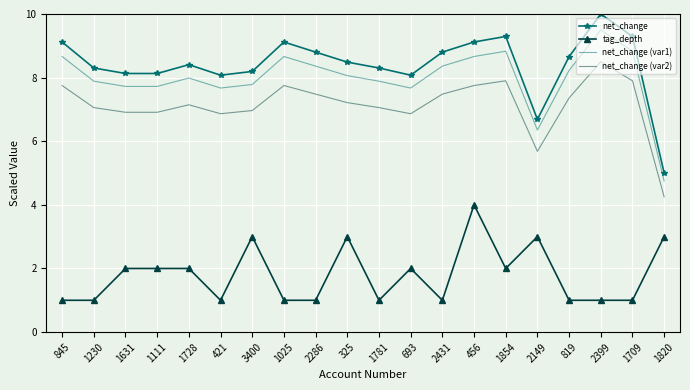

Is it true that net_change equals 8.1 at 1631?

True